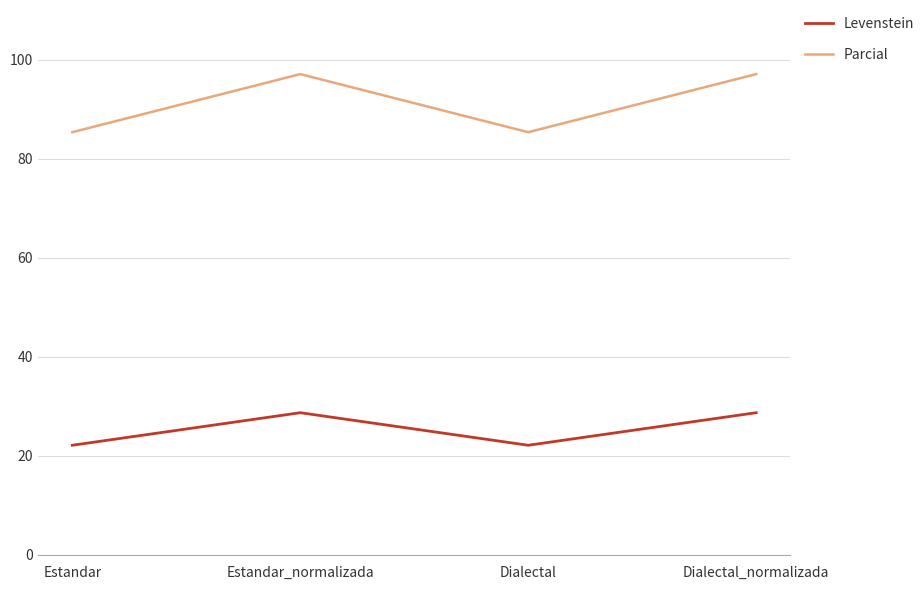

What are all the series names shown in the legend?

Levenstein, Parcial